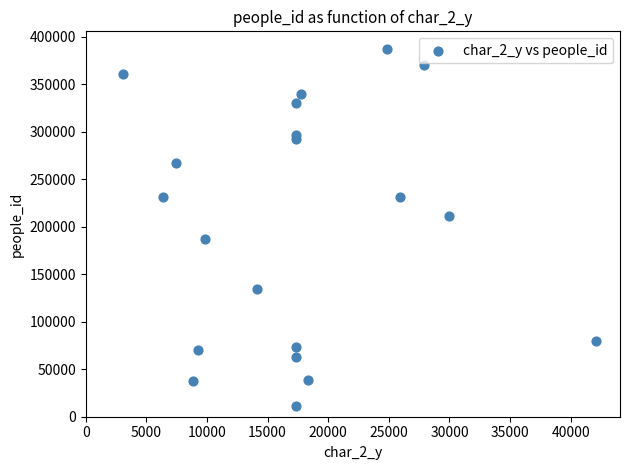

What is the range of Y values (max minus min)?

375707